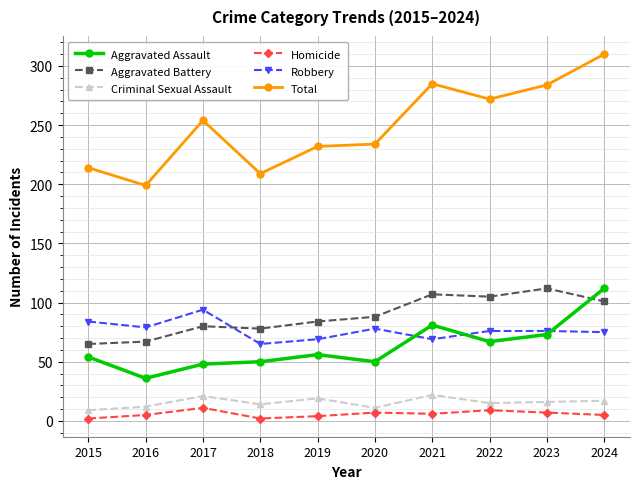

What is the total value across all series at 2024?

620